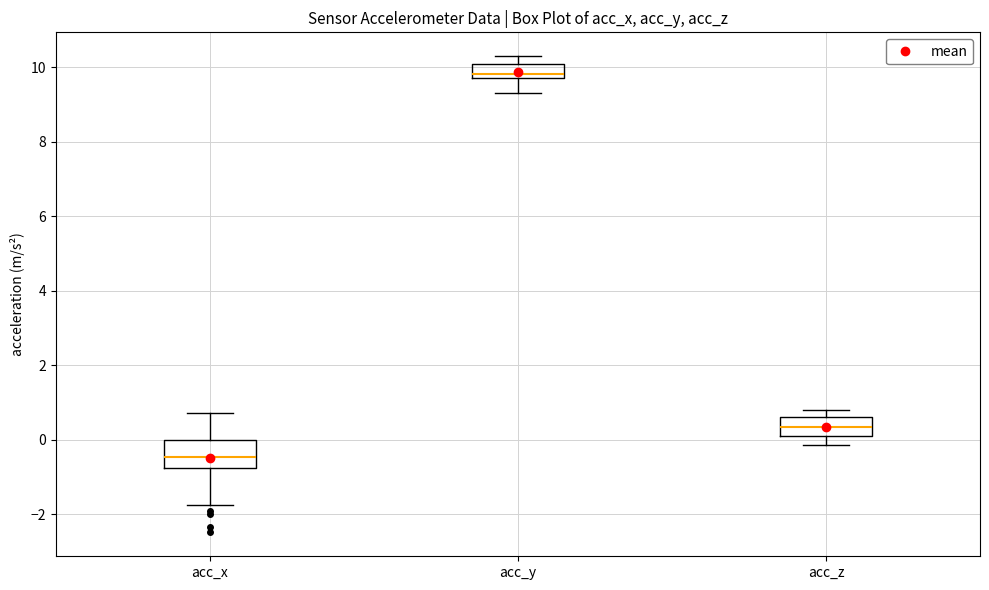

Where is the upper edge of the box for acc_z on the y-axis? The values are not printed on the chart, so give them approximately, as read against the axis.

0.6